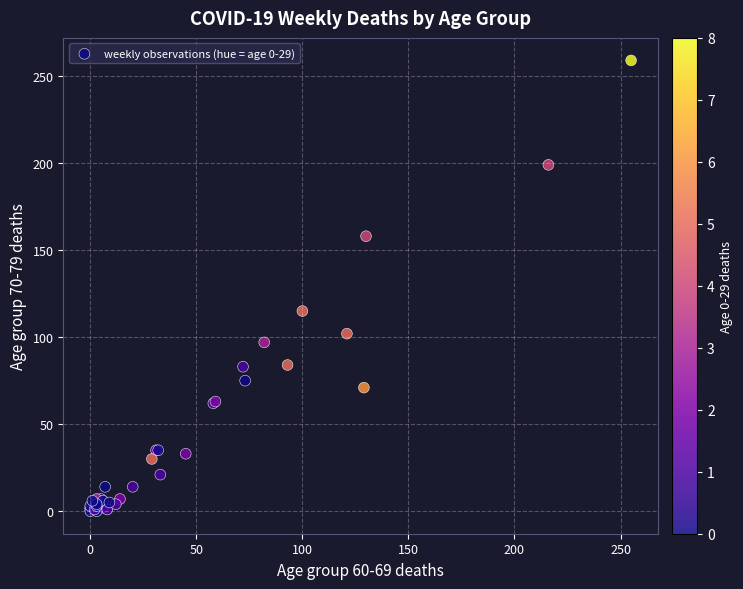

What Y value in the scatter plot is closest to 129?

115